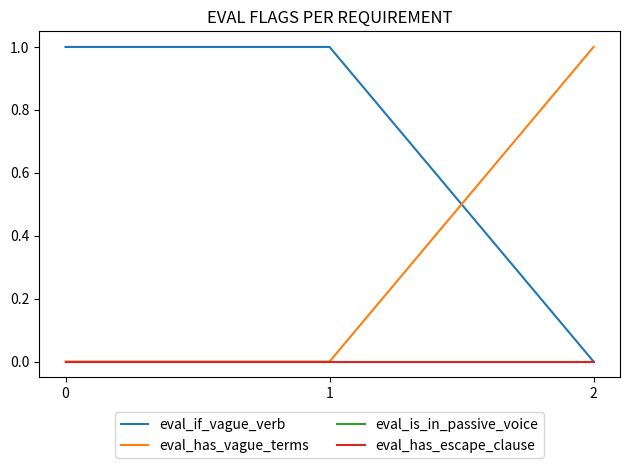

Reading left to right, what are all the values shown in this chart?

eval_if_vague_verb: 1	1	0
eval_has_vague_terms: 0	0	1
eval_is_in_passive_voice: 0	0	0
eval_has_escape_clause: 0	0	0